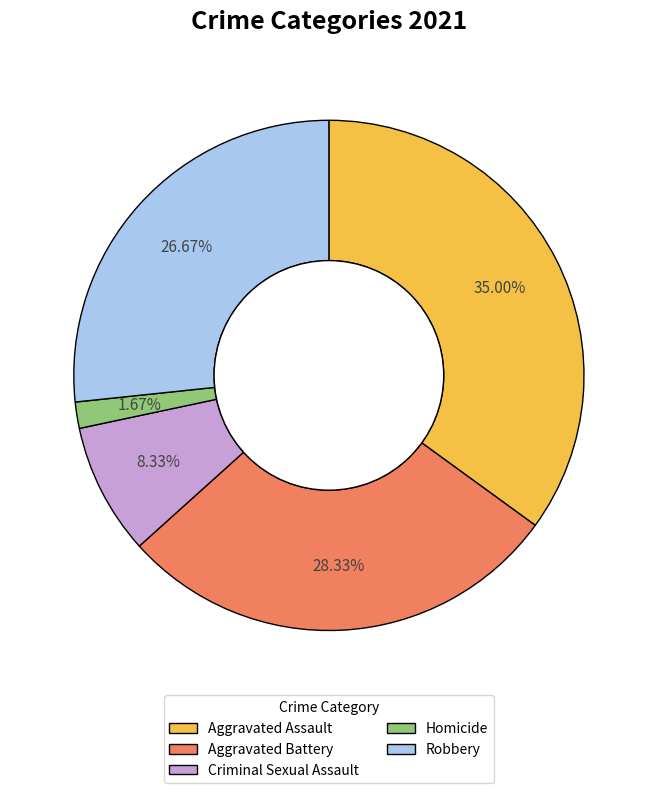

Does Aggravated Assault account for over 50% of the chart?

No